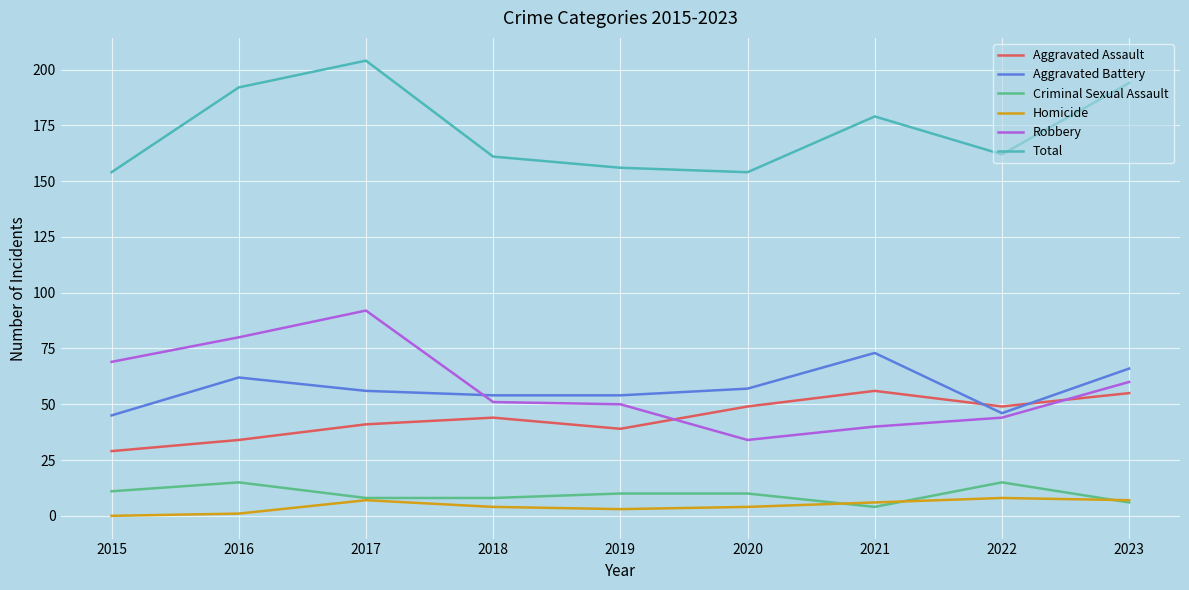

Count the number of categories in the chart.

9